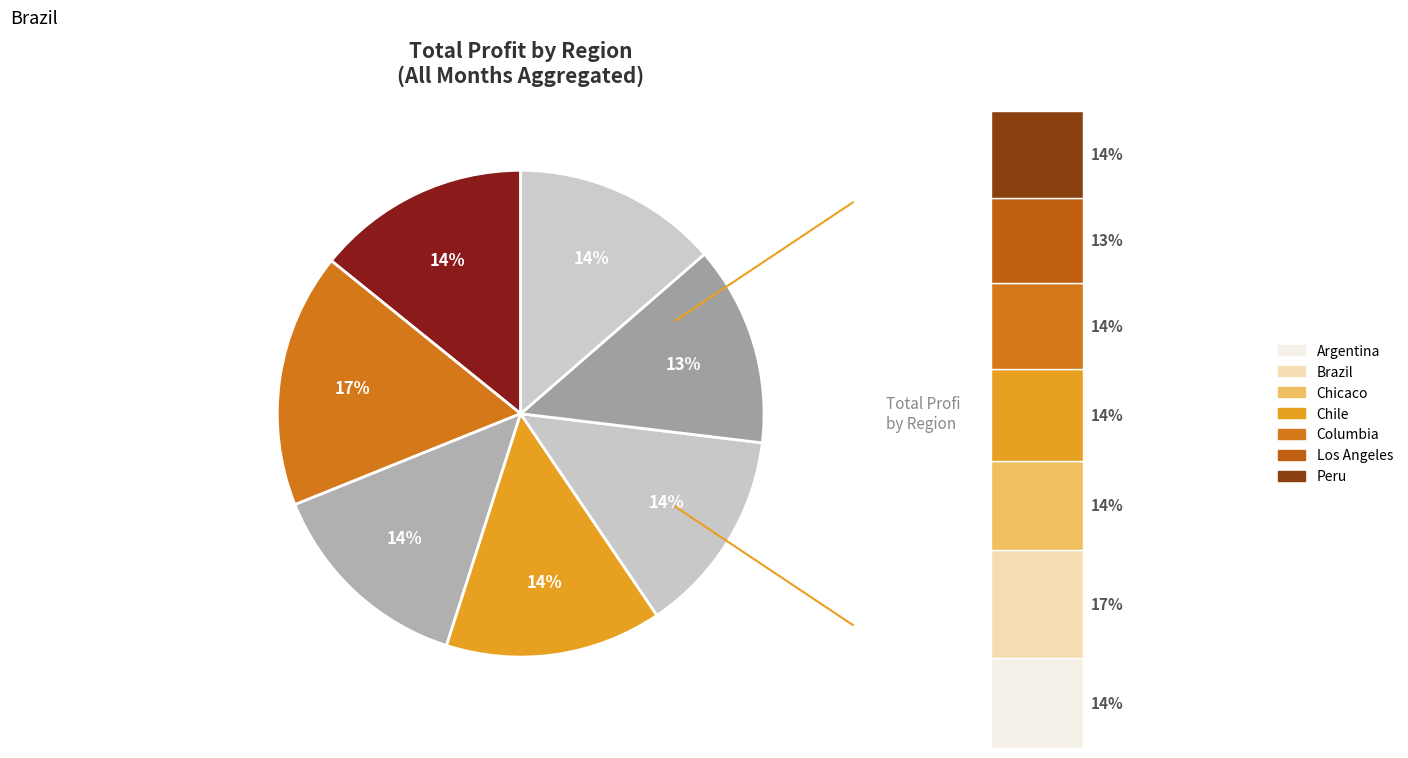

Does 8 represent more than half of the total?

No